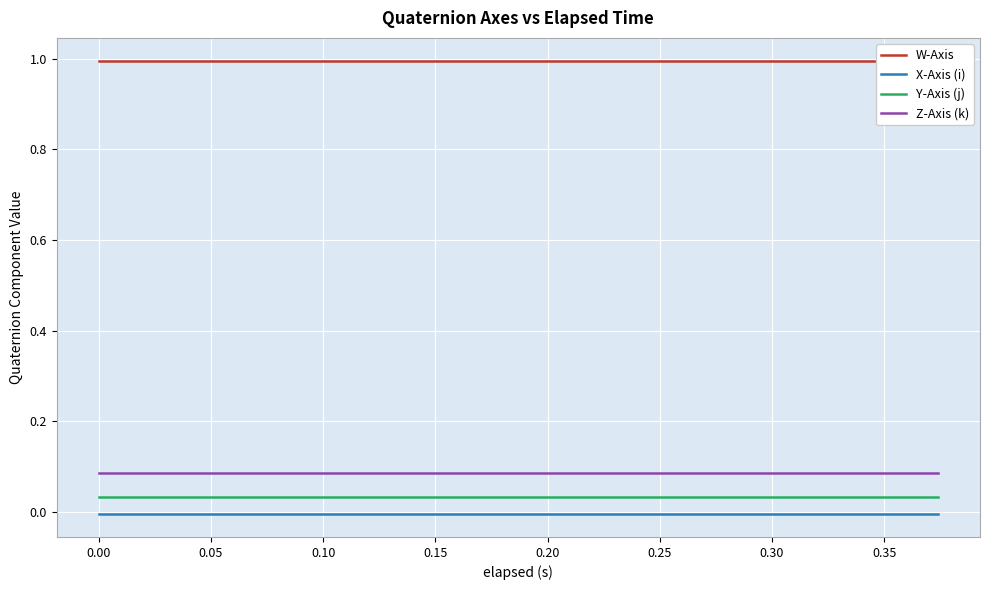

True or false: Y-Axis (j) and Z-Axis (k) cross at least once.

False